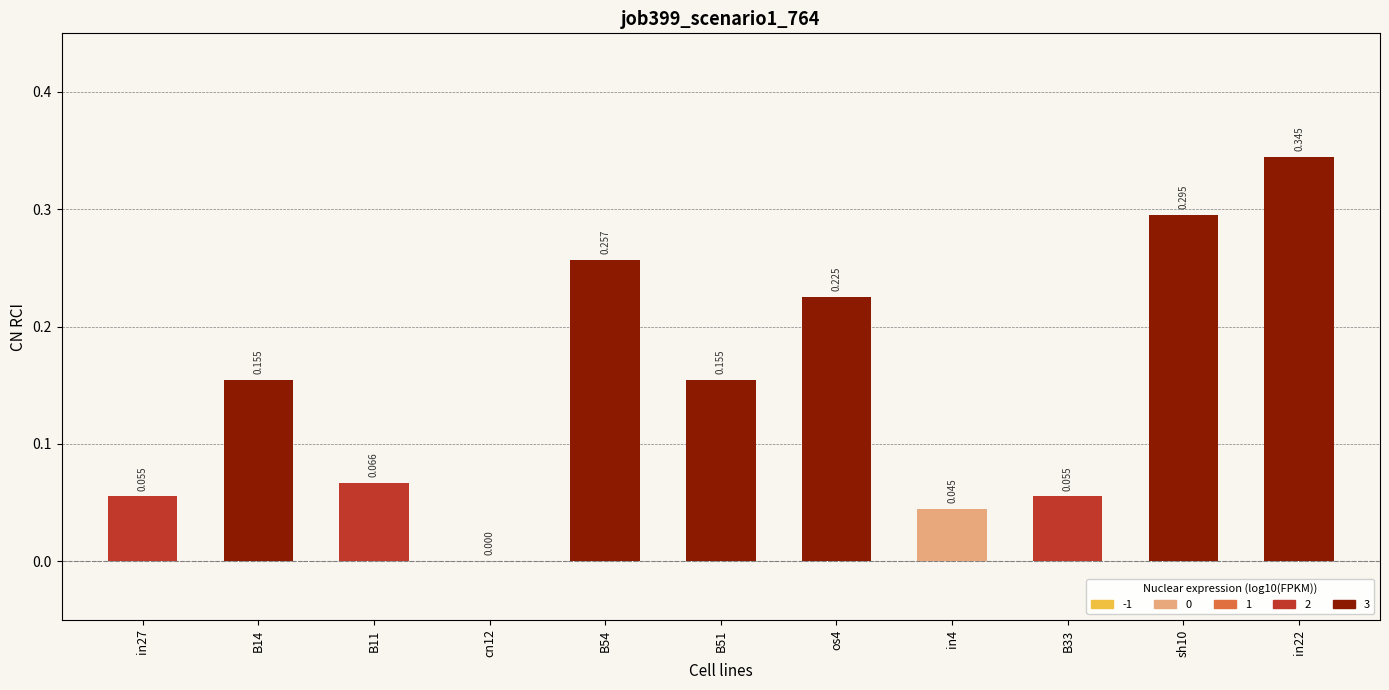

List the labels in order of value, largest first.

in22, sh10, B54, os4, B14, B51, B11, in27, B33, in4, cn12